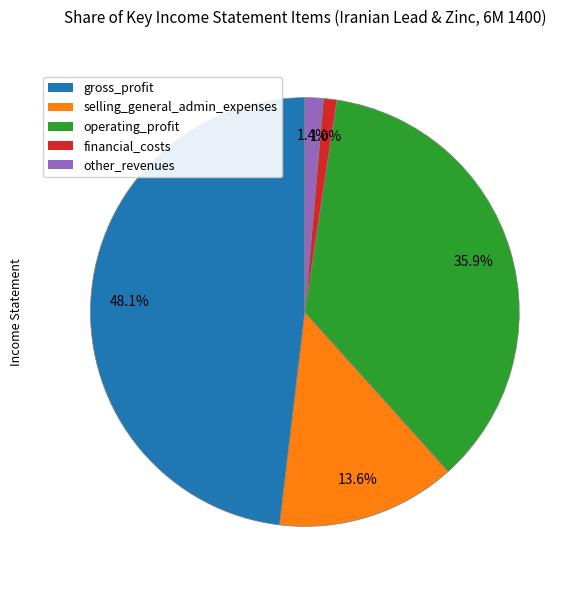

Does any single category account for the majority?

No